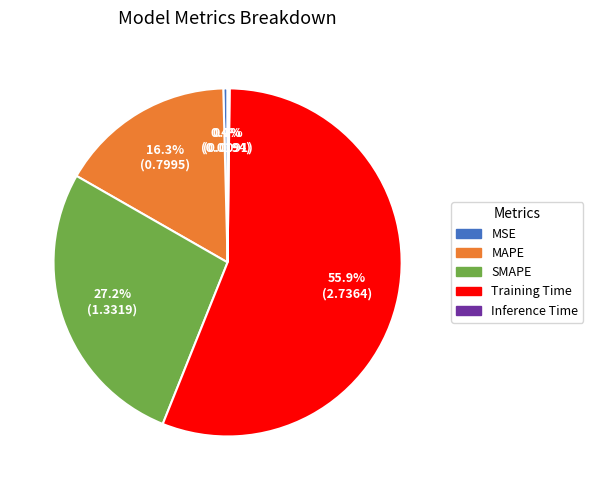

What is the ratio of the value at MAPE to the value at SMAPE?

0.6